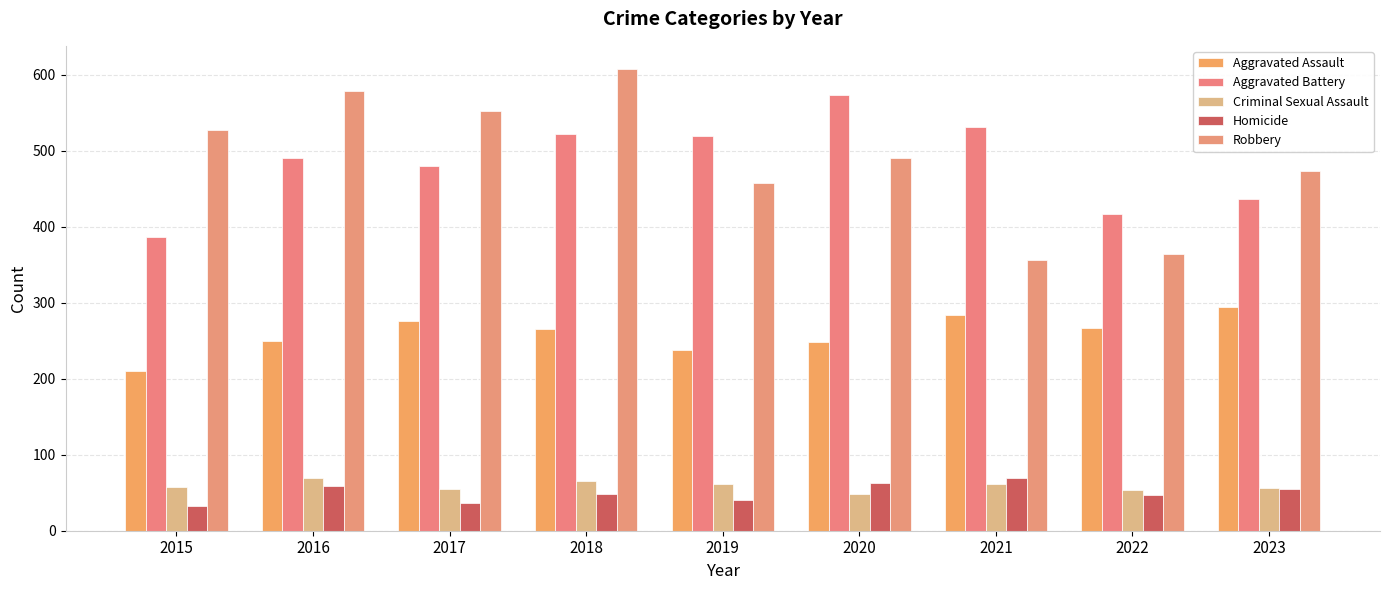

What is the total value across all series at 2016?

1448